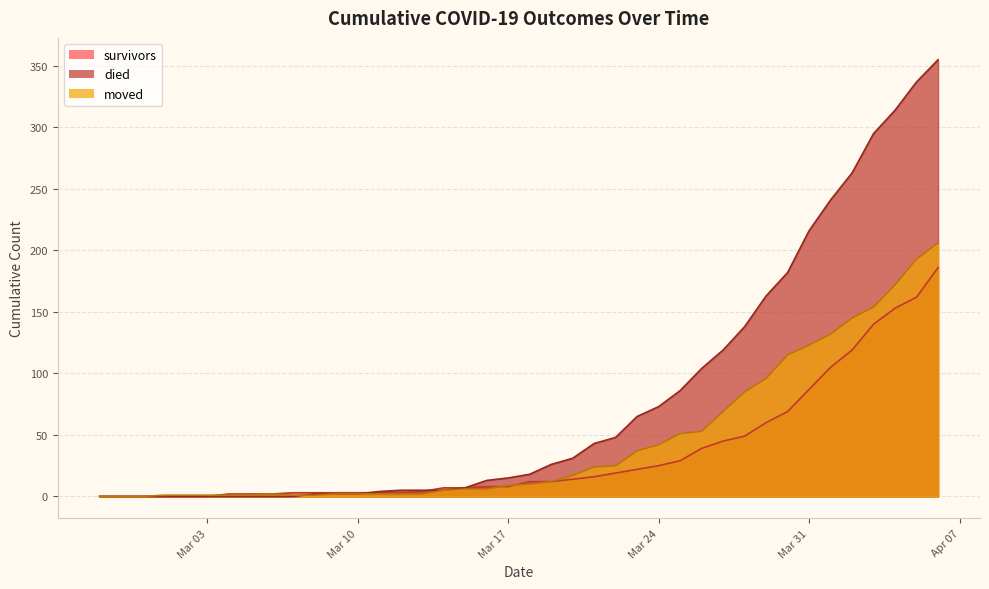

True or false: moved has a value of 9 at Mar 17.

True